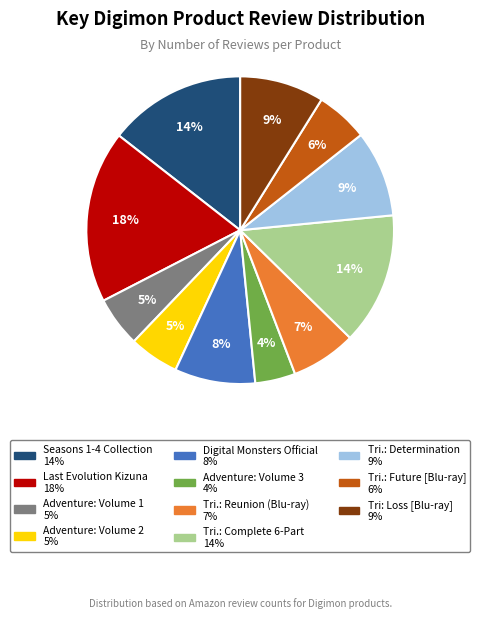

What is the ratio of the value at Adventure: Volume 2 to the value at Tri: Loss [Blu-ray]?

0.6